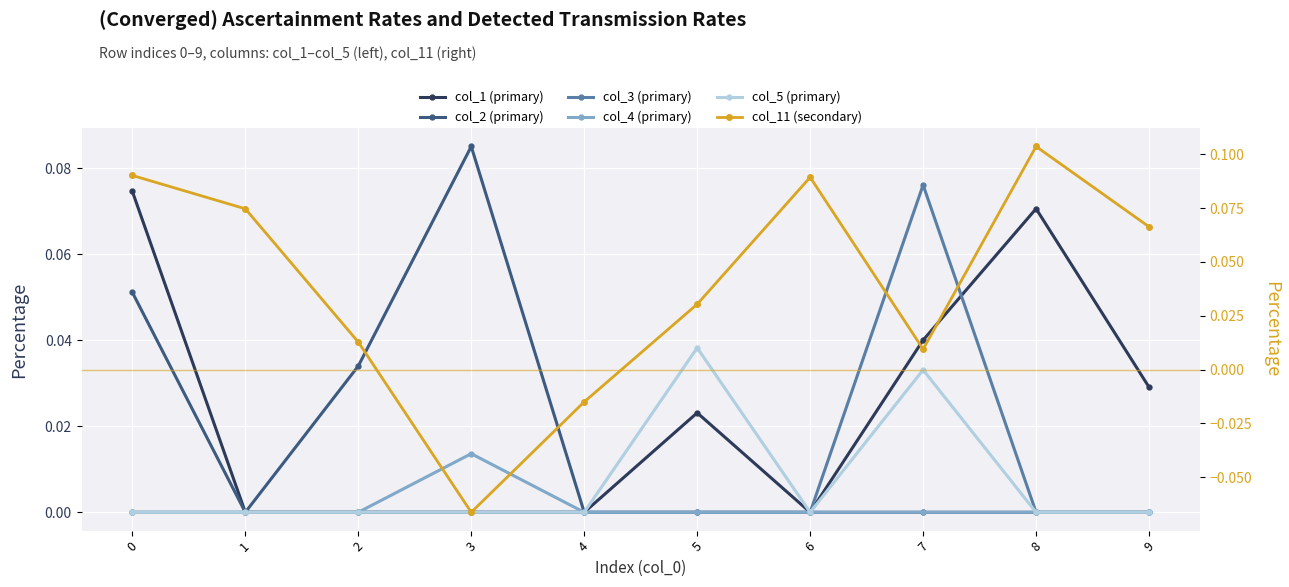

In col_2 (primary), how many points are lower than both neighbors (excluding endpoints)?

1